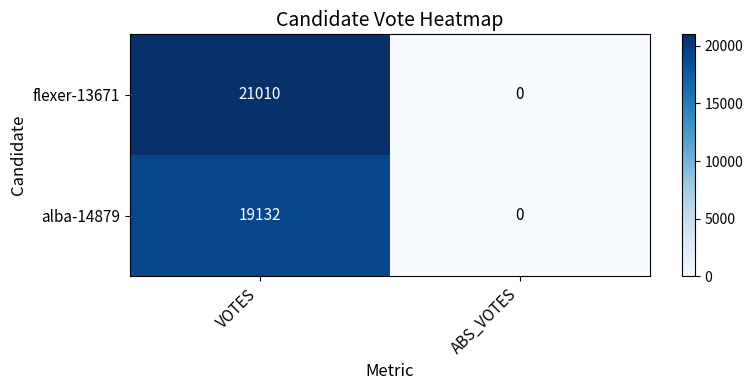

List the series in order of their overall mean, highest first.

flexer-13671, alba-14879